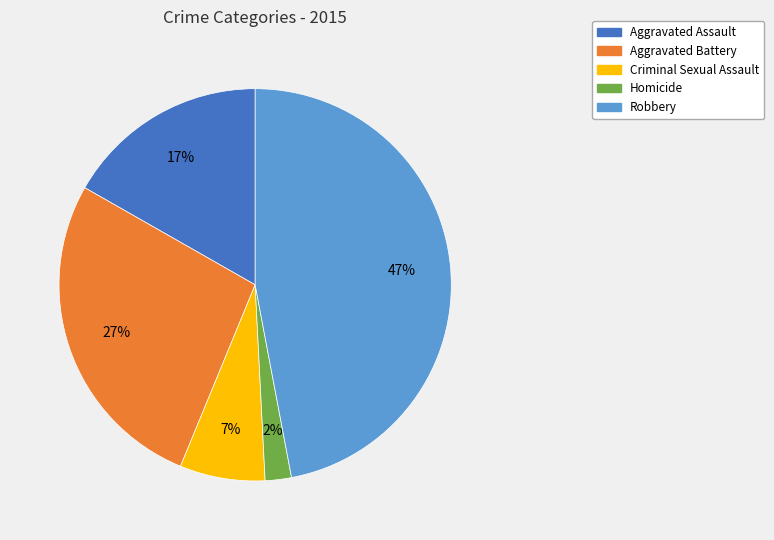

Which slice is the smallest?

Homicide